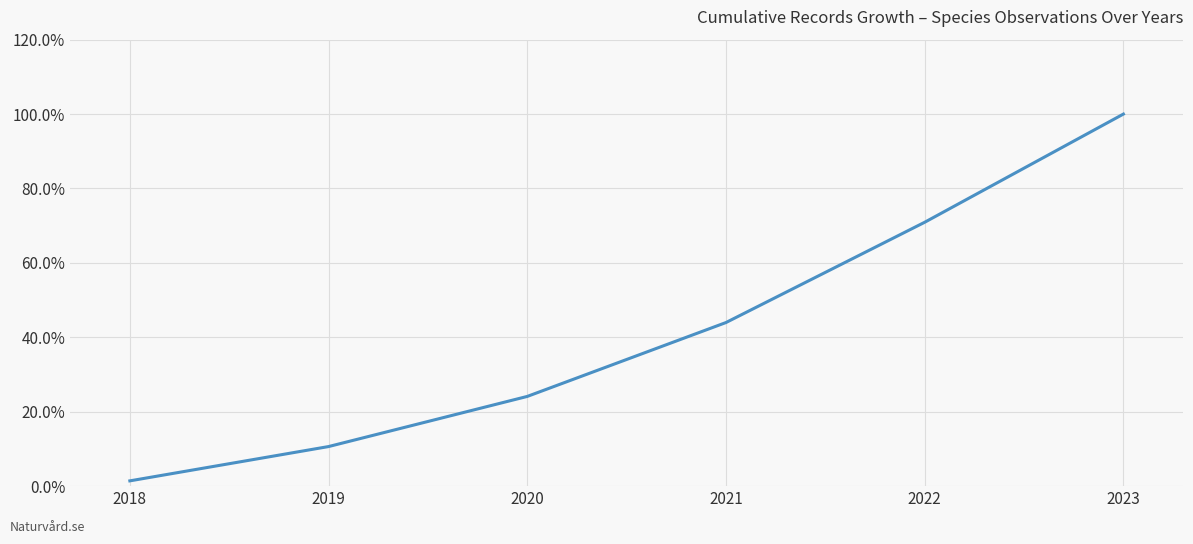

What is the sum of all values?

251.1